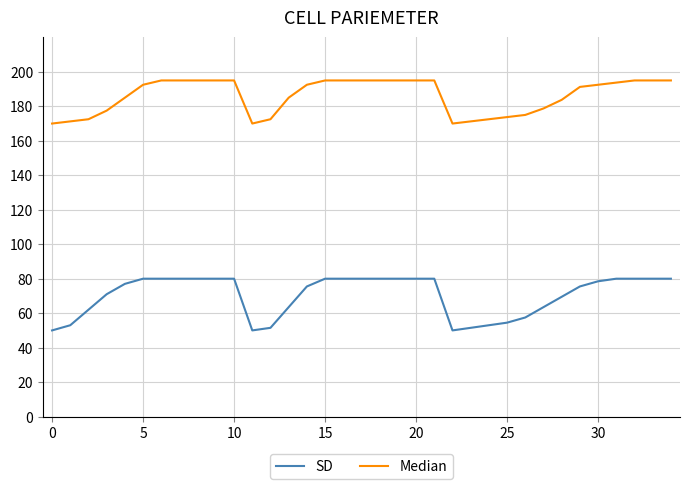

Which series has the widest spread of values?

SD